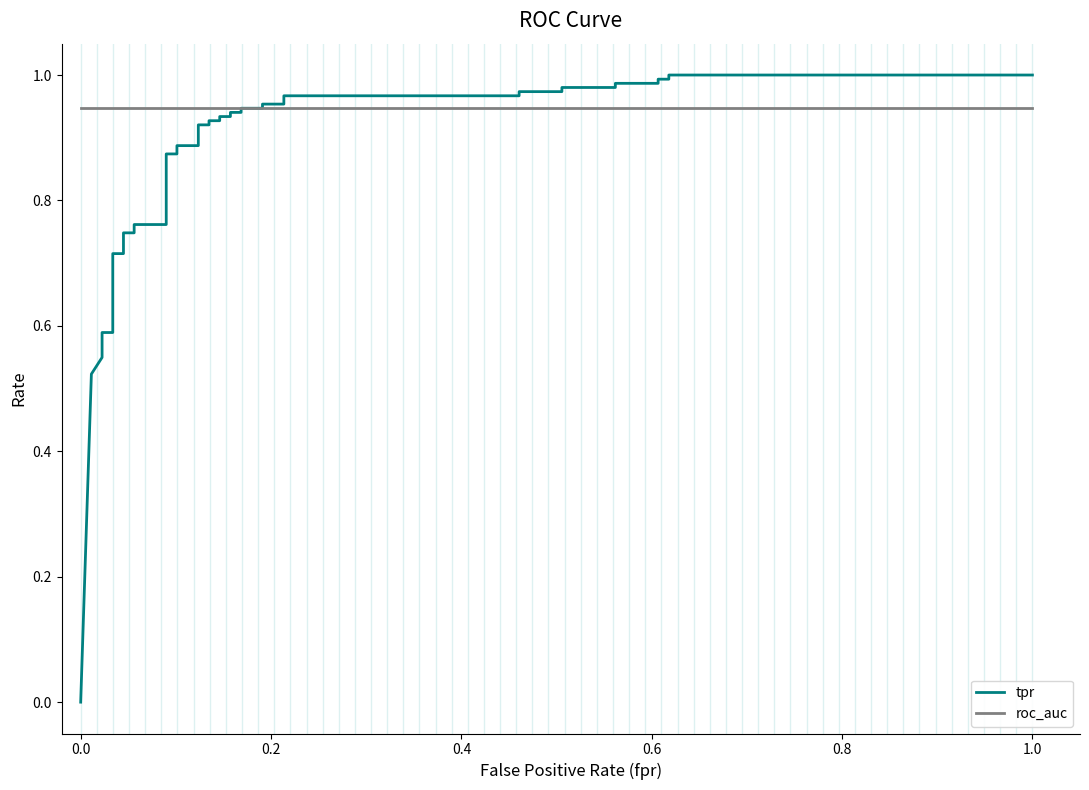

At how many categories does at least one series exceed 0?

40